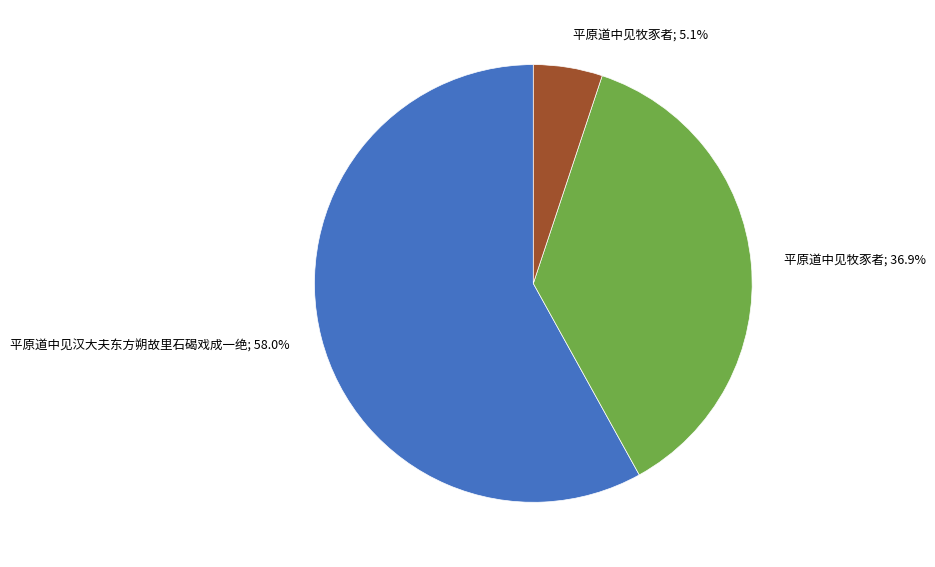

To the nearest percent, what is the difference between the largest and smallest slice percentages?

53%